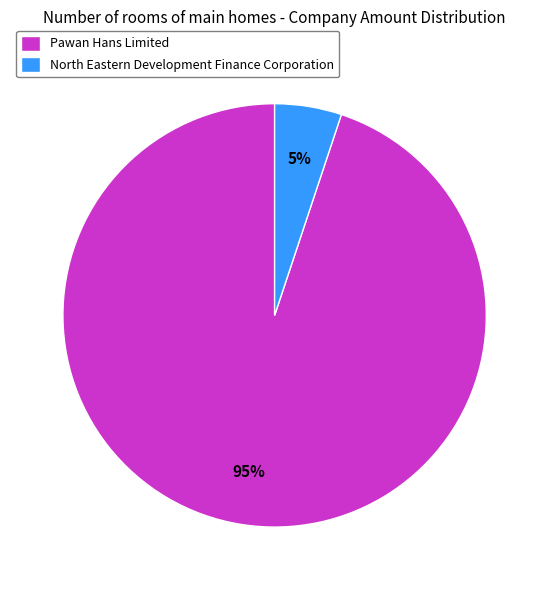

Rank the categories by value from highest to lowest.

Pawan Hans Limited, North Eastern Development Finance Corporation